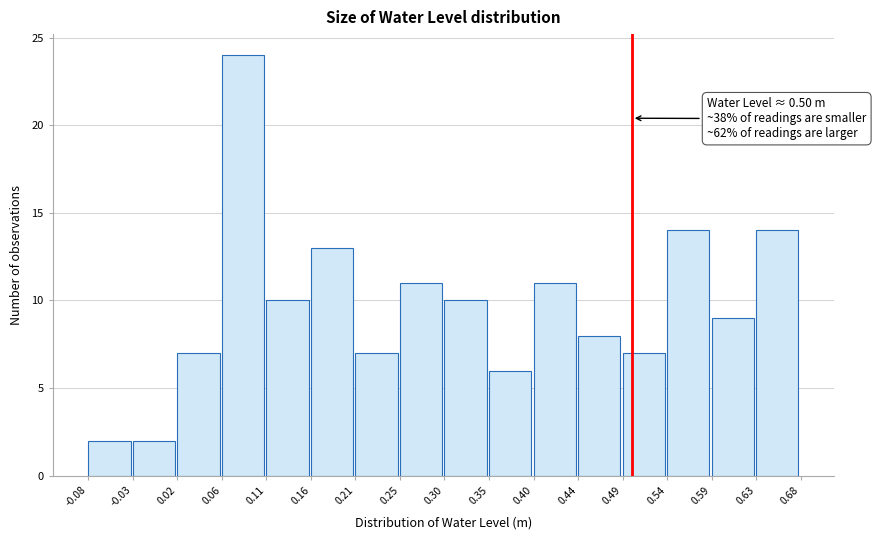

Which range on the x-axis has the tallest bar?

0.06 to 0.11